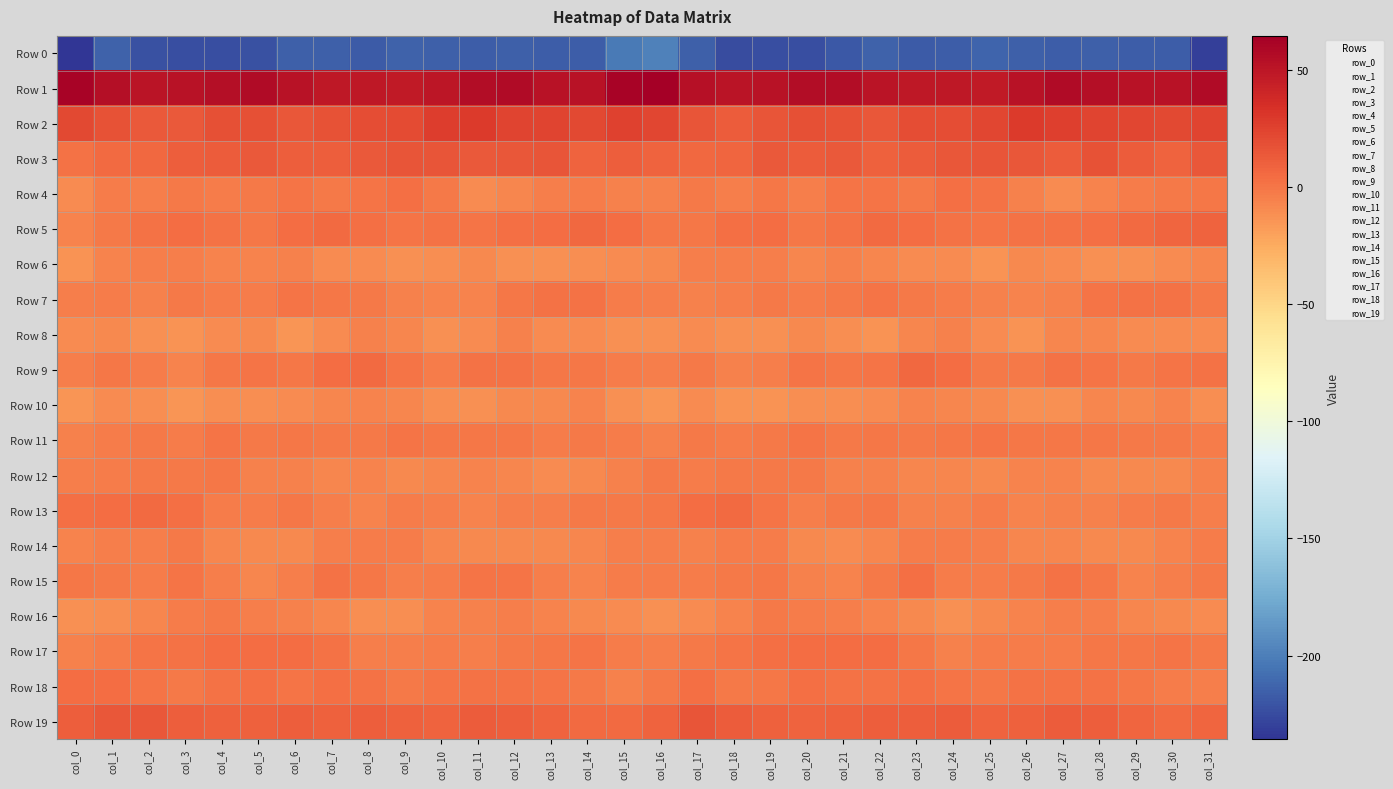

What is the sum of the Row 4 values at col_12 and col_9?

-5.3